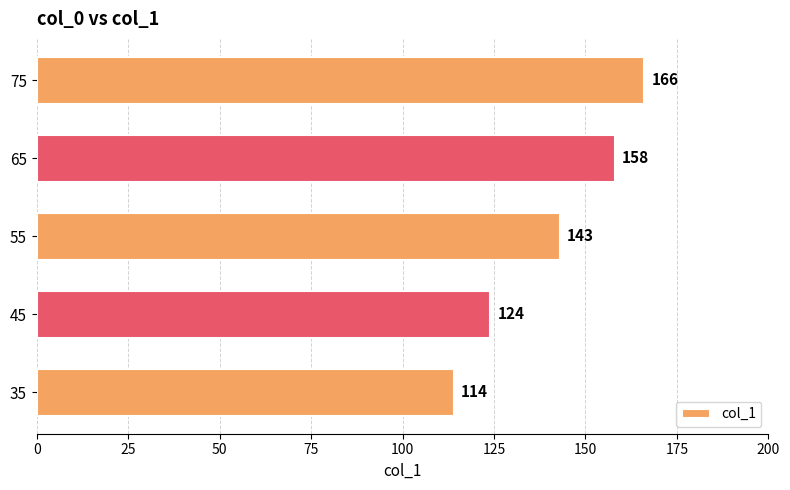

Reading bottom to top, extract all data points from this chart.

114	124	143	158	166